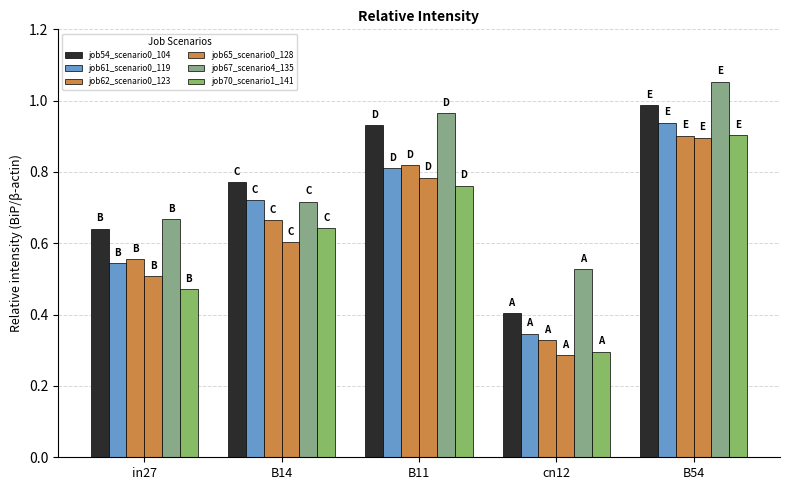

What is the sum of all job67_scenario4_135 values?

3.9